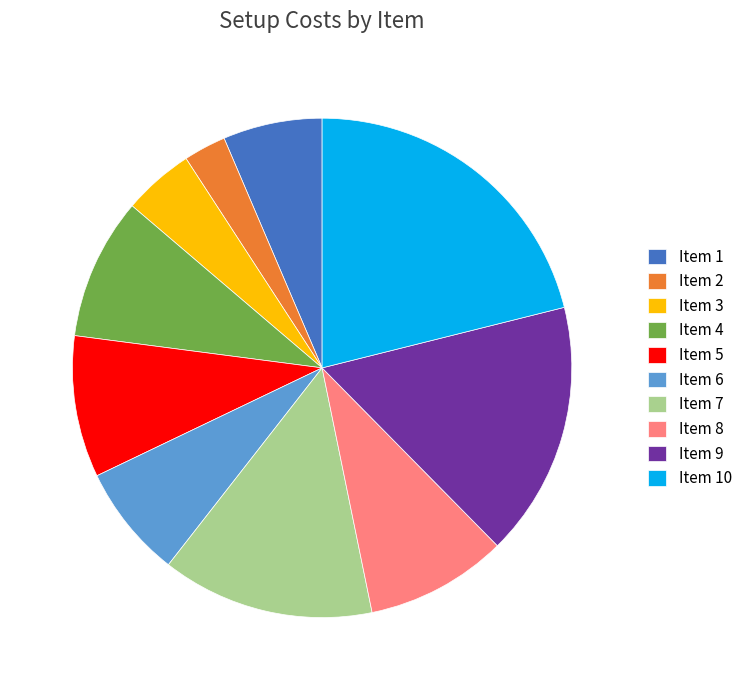

Which has a higher value, Item 1 or Item 7?

Item 7